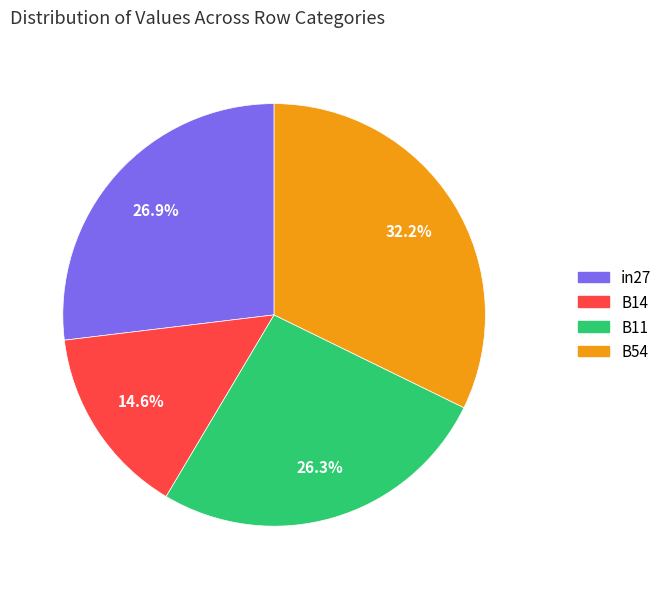

Is there any slice that represents more than half of the pie?

No